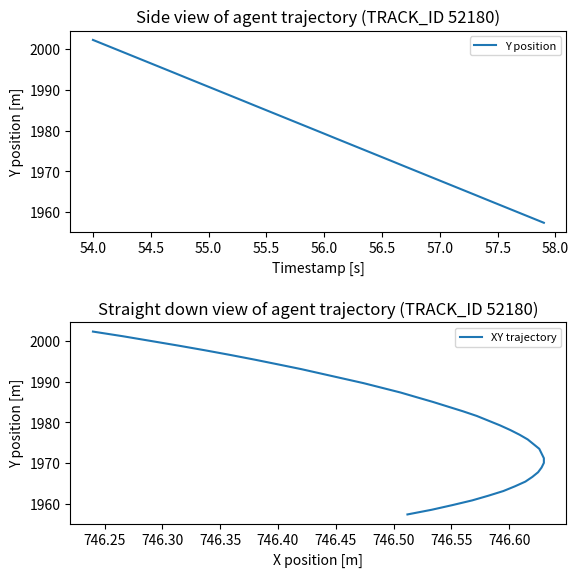

What is the sum of all Y position values?

79192.4